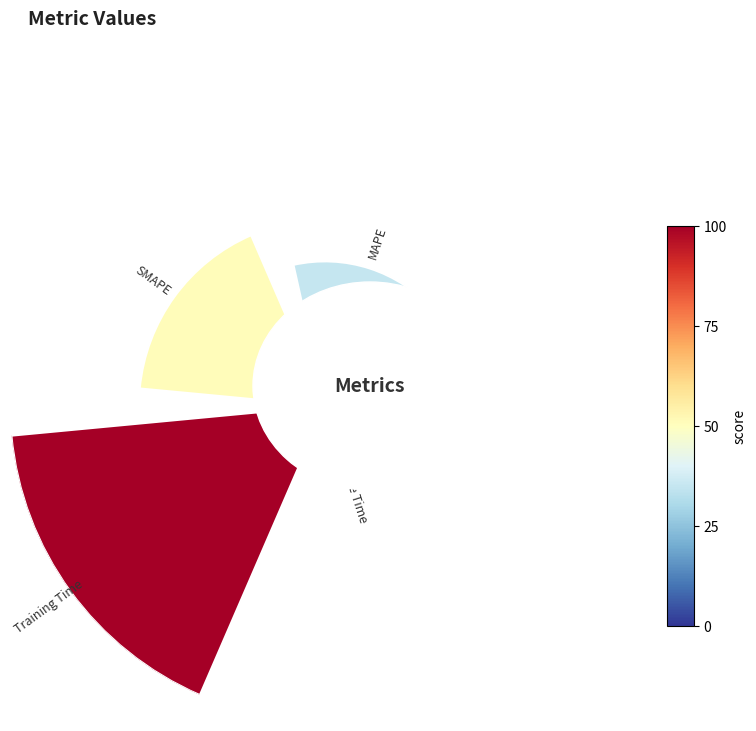

Do MAPE and SMAPE together represent more than half of the pie?

No